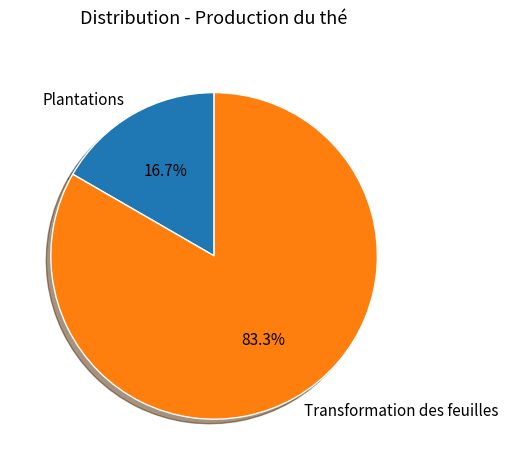

To the nearest percent, what is the combined percentage of Transformation des feuilles and Plantations?

100%